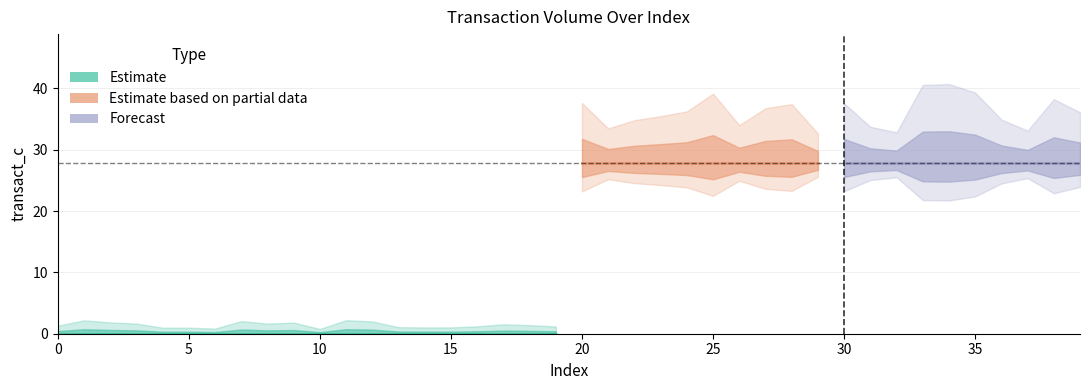

What is the difference between the values at 27 and 5?

27.9